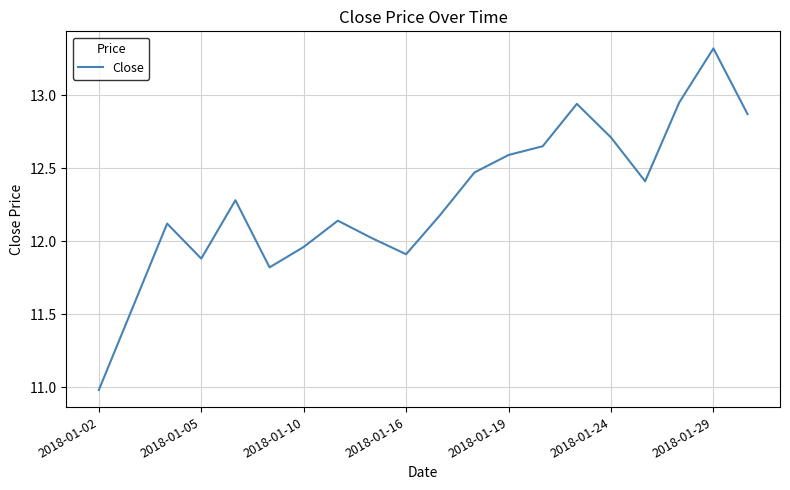

What is the difference between the maximum and minimum values?

2.3